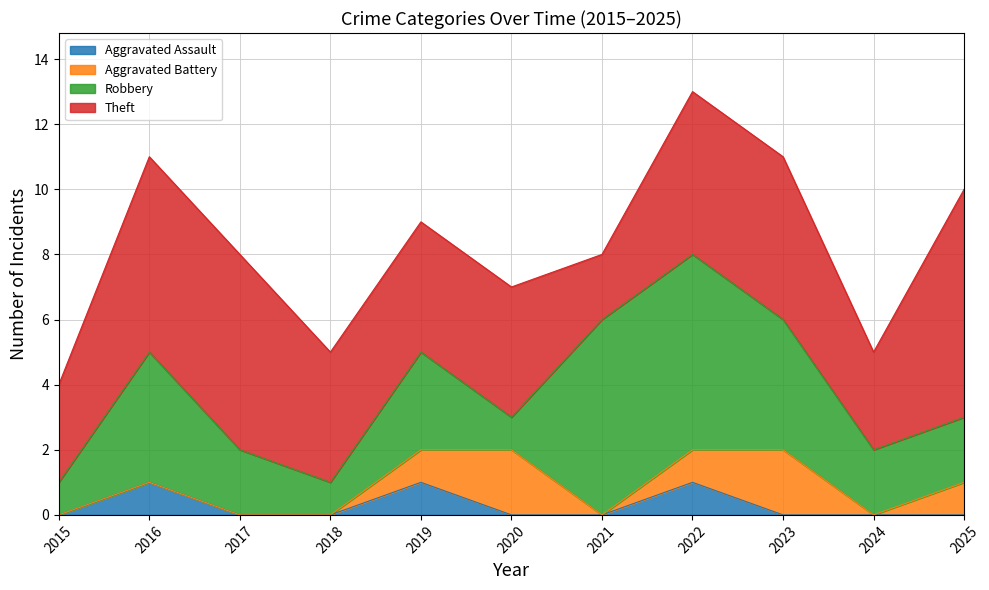

Between 2015 and 2025, which series saw the biggest shift?

Theft